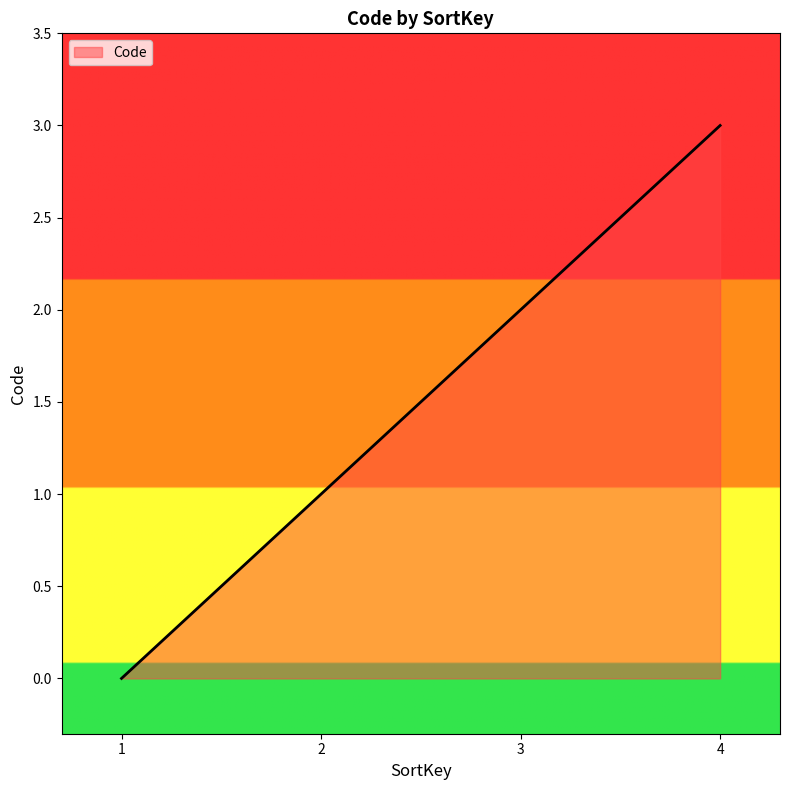

Does the chart display data point markers on the line(s)?

No